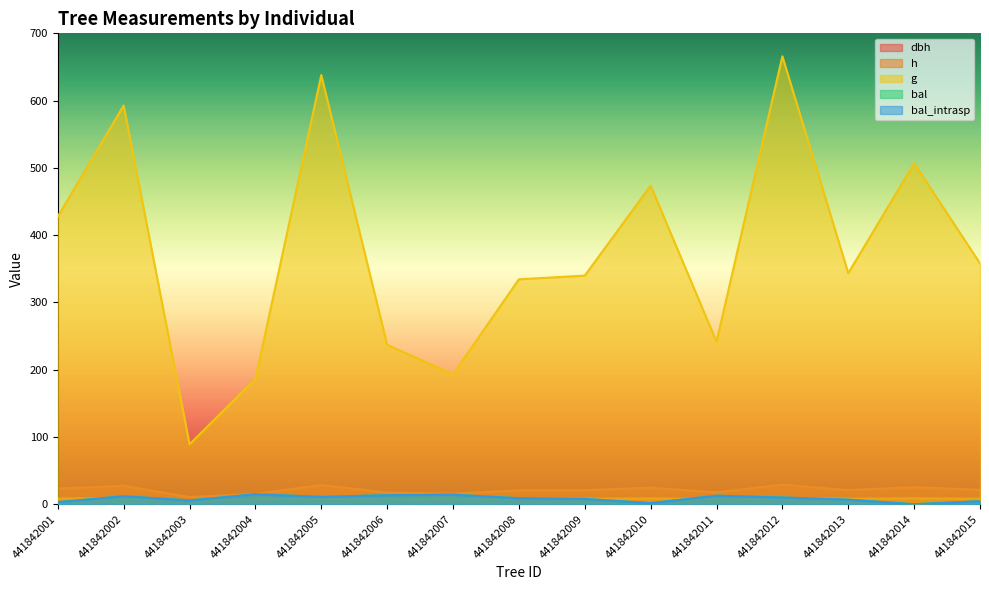

True or false: h and g intersect in this chart.

False